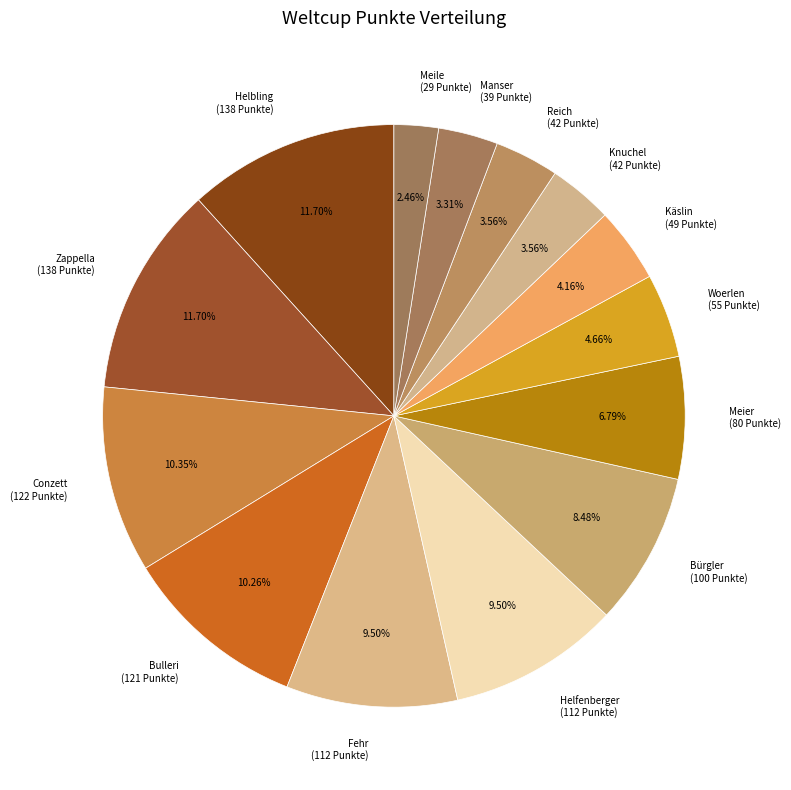

Does Bürgler represent more than half of the total?

No